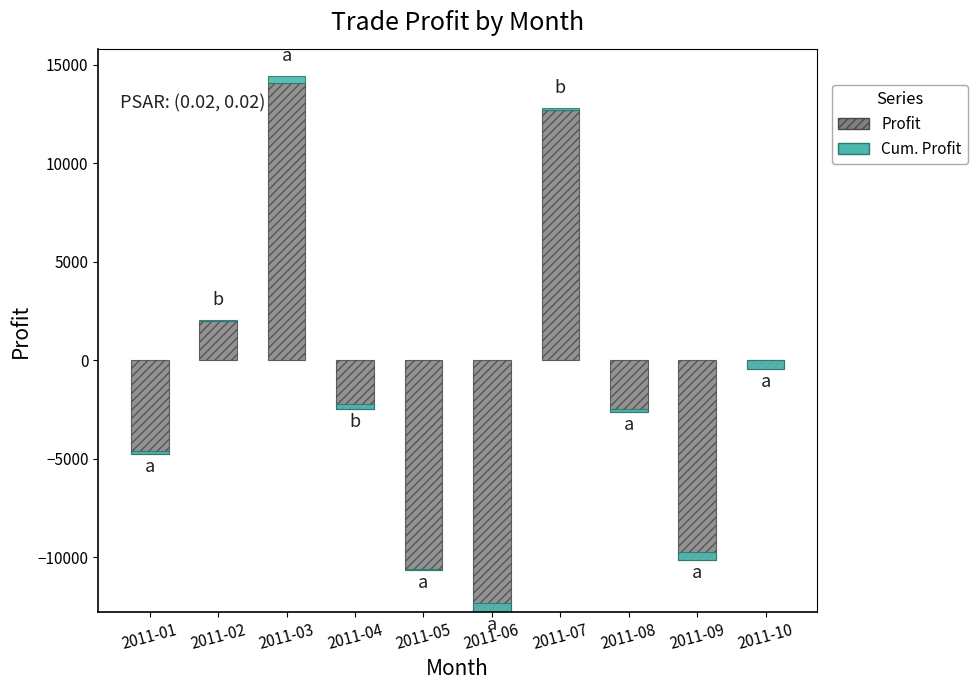

Reading right to left, transcribe all the data shown in this chart.

Profit: 2011-10=-441.0	2011-09=-10146.5	2011-08=-2621.2	2011-07=12719.3	2011-06=-12759.5	2011-05=-10650.9	2011-04=-2480.4	2011-03=14073.7	2011-02=1969.5	2011-01=-4739.4
Cum. Profit: 2011-10=452.3	2011-09=439.1	2011-08=134.7	2011-07=56.0	2011-06=437.6	2011-05=54.8	2011-04=264.7	2011-03=339.1	2011-02=83.1	2011-01=142.2